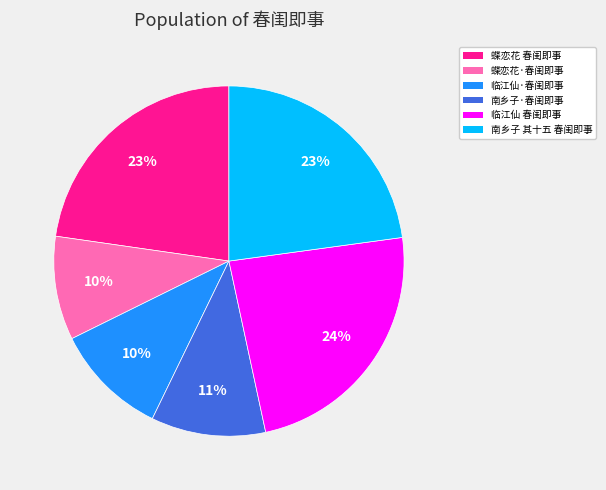

Does 临江仙·春闺即事 represent more than half of the total?

No